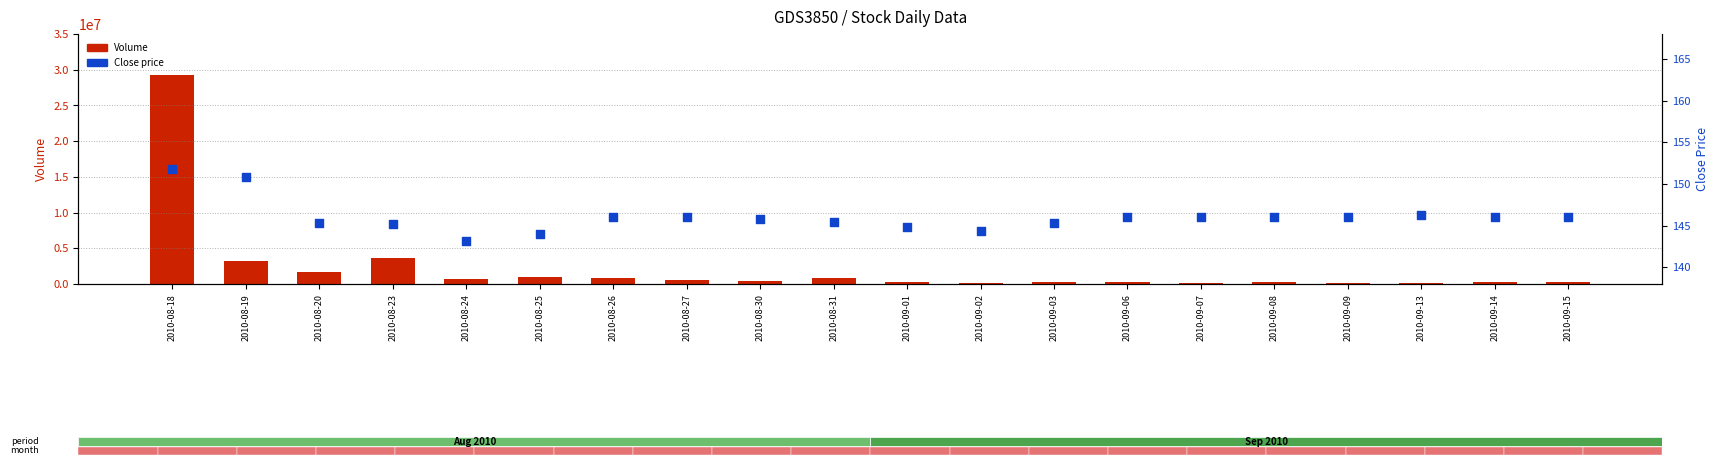

Is the value of Close at 2010-08-20 greater than the value of Volume at 2010-08-25?

No